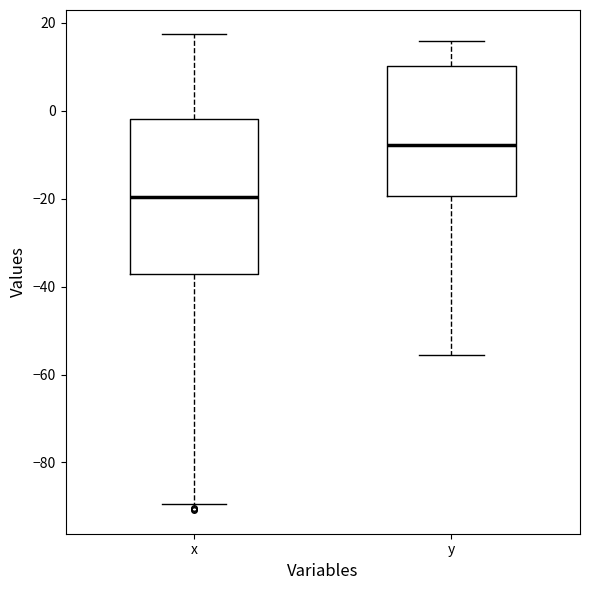

Reading left to right, read every box against the y-axis: the position of its median line, the range the box covers, and the ends of its whiskers. The values are not printed on the chart, so give them approximately, as read against the axis.

x: median -20, box -38 to -2, whiskers -90 to 18
y: median -8, box -20 to 10, whiskers -56 to 16